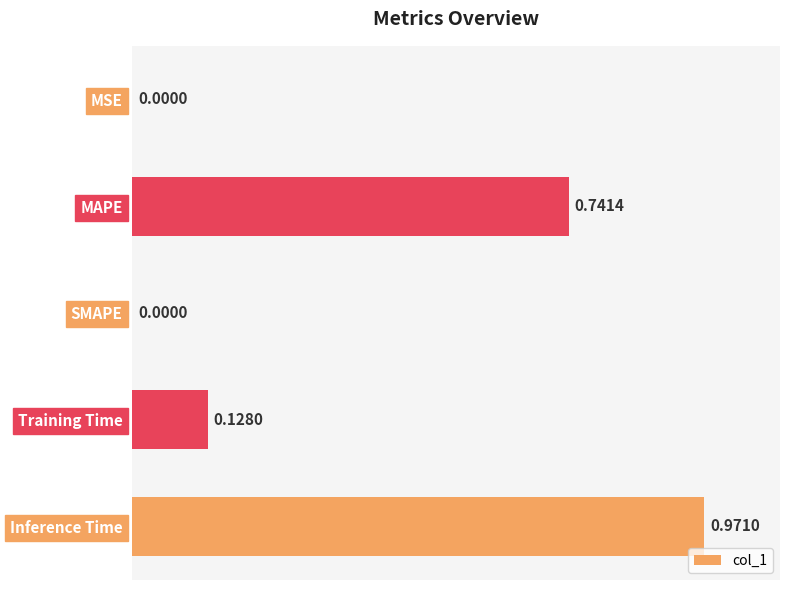

Which category has the highest value across all series?

Inference Time